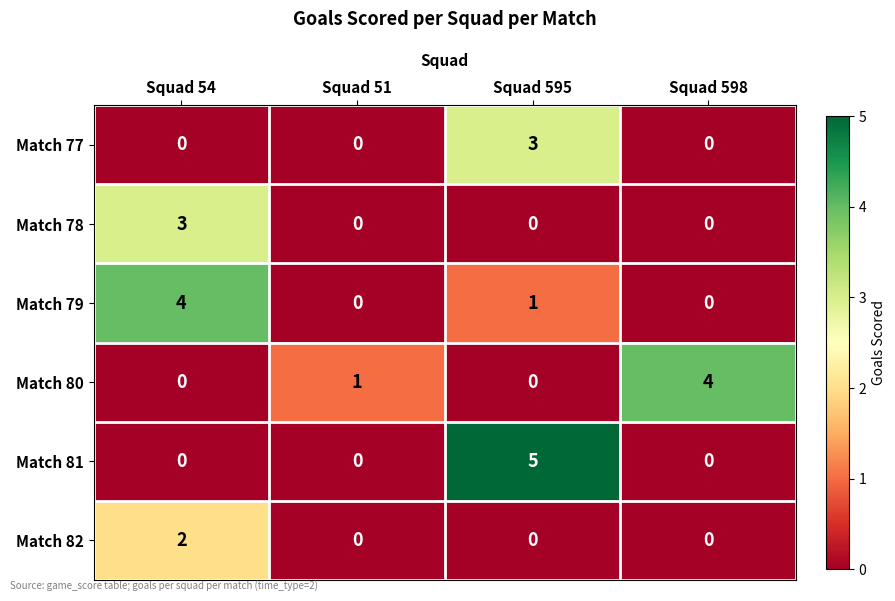

Where is Match 79 nearest to the value 2?

Squad 595